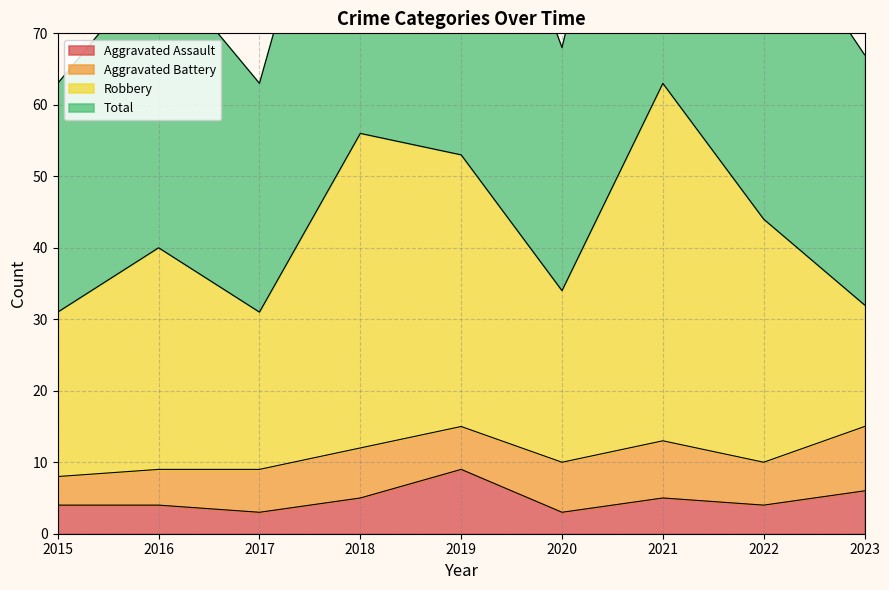

At how many categories does at least one series exceed 61?

9